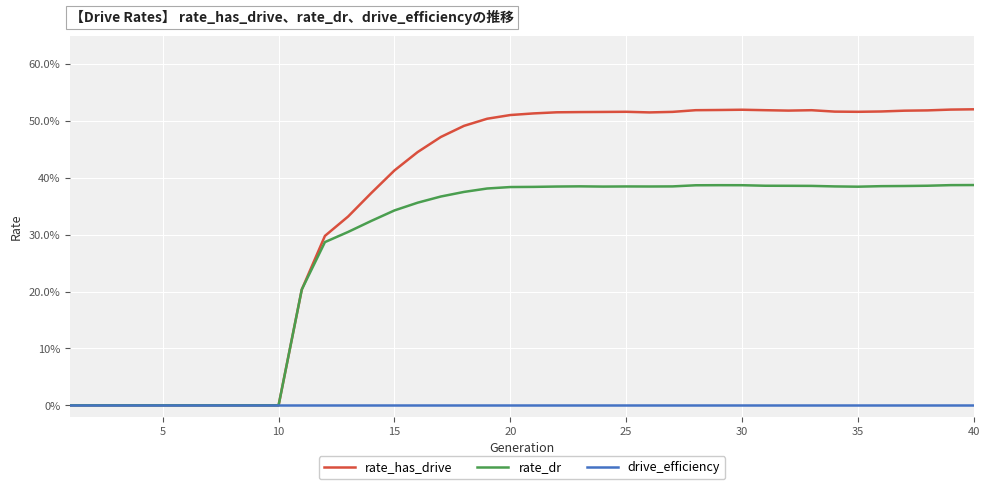

Count the rate_dr values in the range 0 to 1.

40